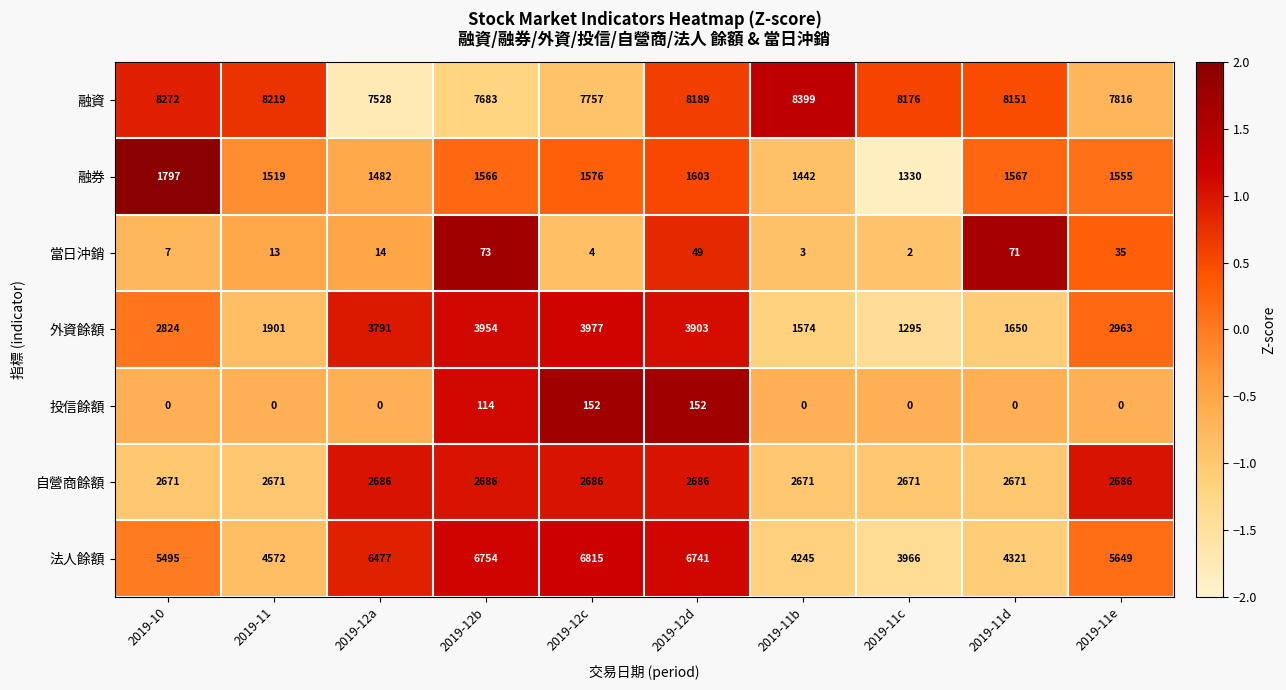

Which series has the largest total across all categories?

融資